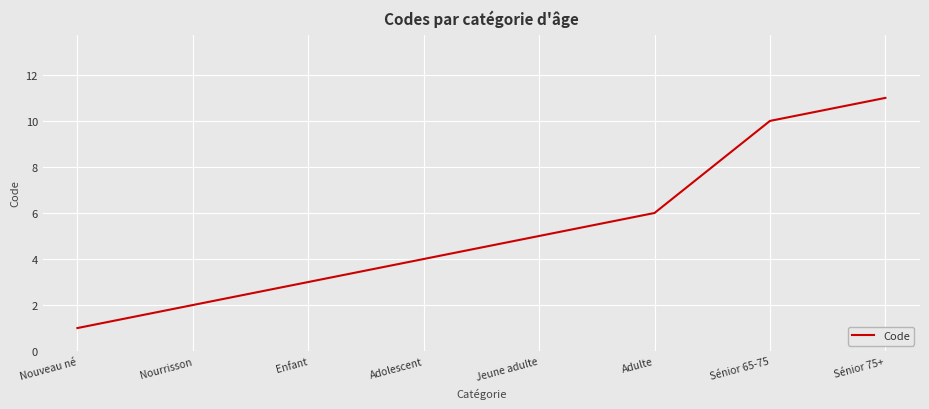

What is the approximate value at Sénior 65-75, to the nearest 5?

10